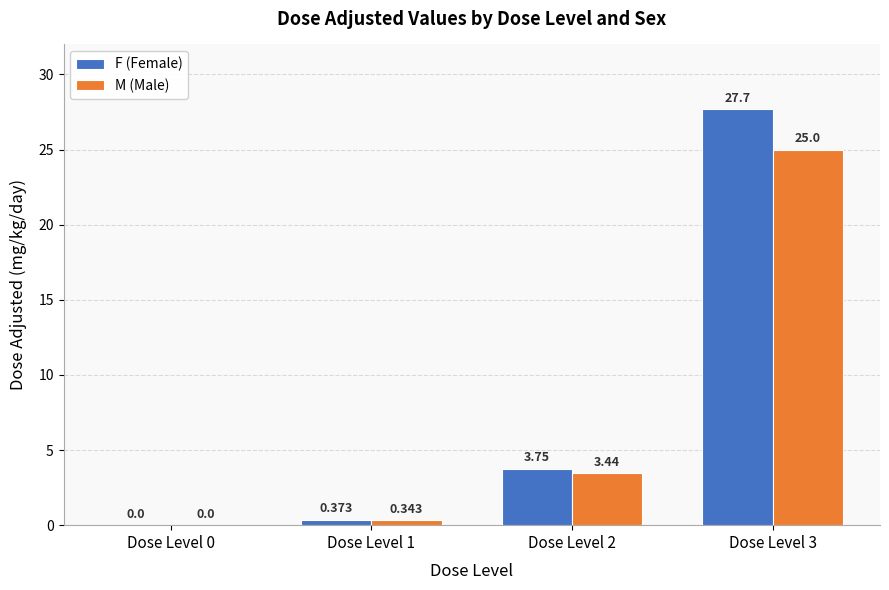

Which series changed the most between Dose Level 0 and Dose Level 3?

F (Female)